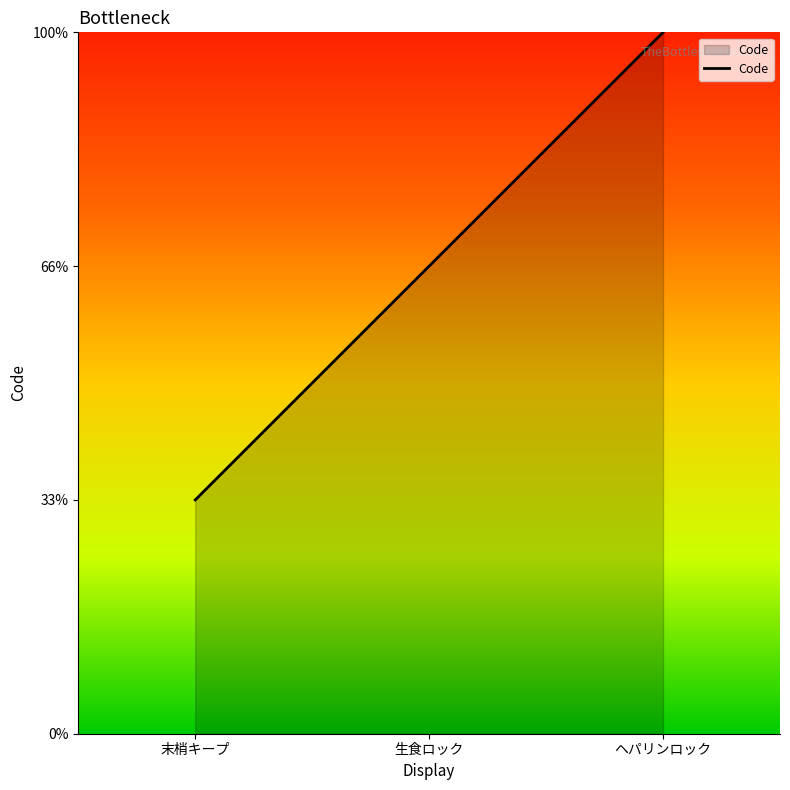

What is the difference between the values at 生食ロック and ヘパリンロック?

1